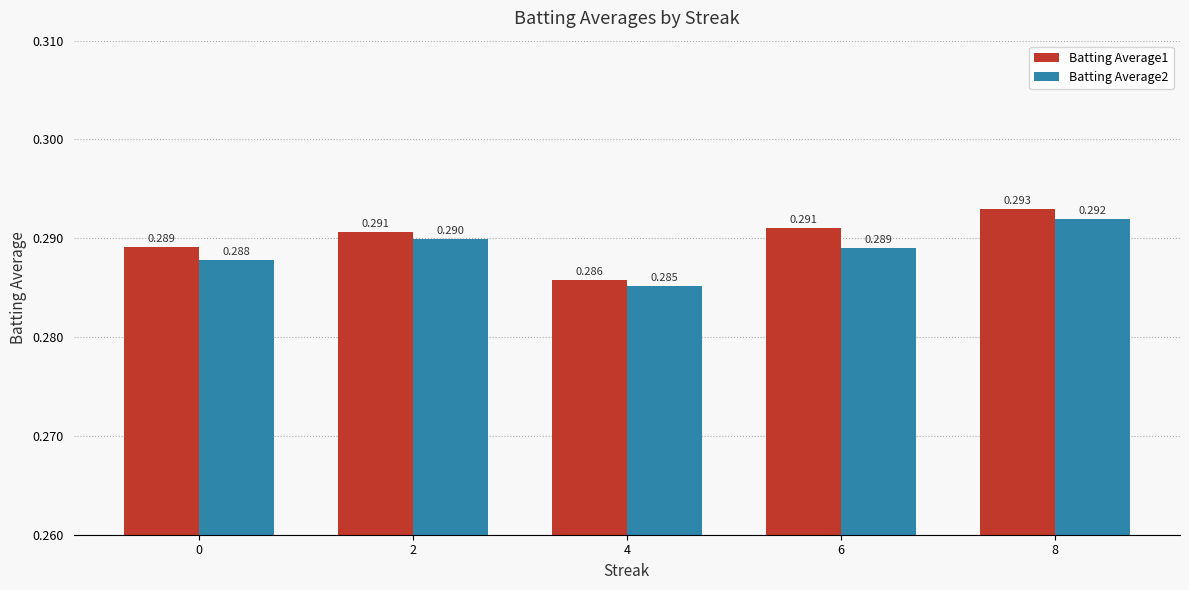

Is the value of Batting Average1 at 6 greater than the value of Batting Average2 at 8?

No